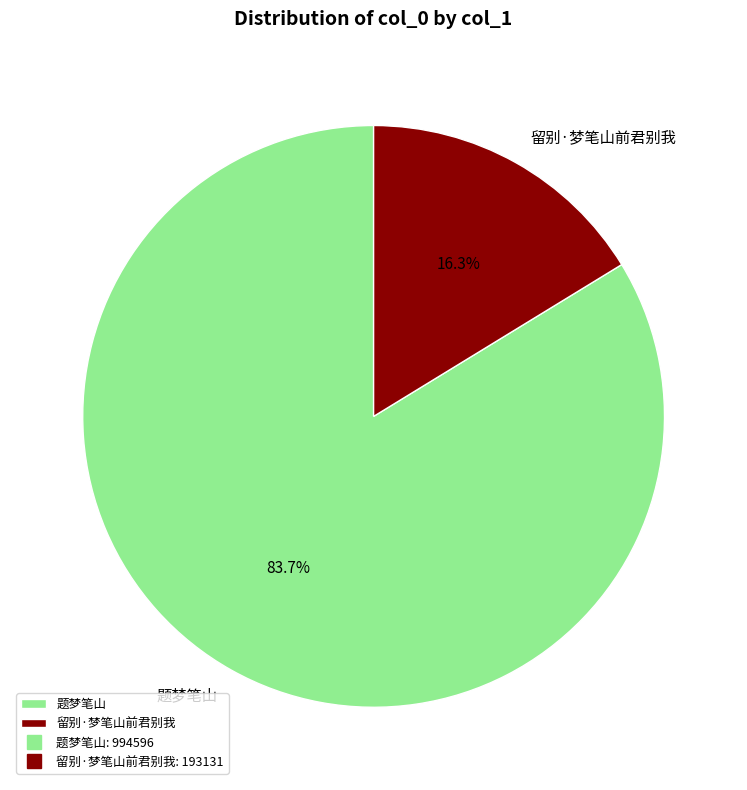

What is the ratio of the value at 留别·梦笔山前君别我 to the value at 题梦笔山?

0.2